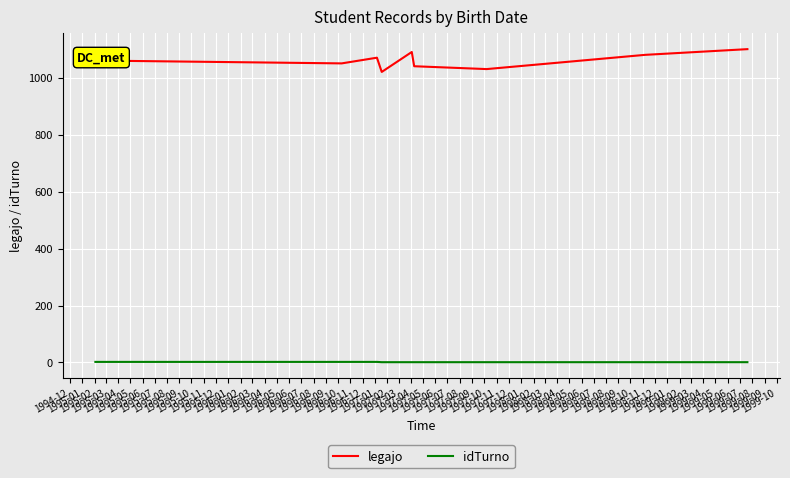

Rank the series by their average value, from highest to lowest.

legajo, idTurno